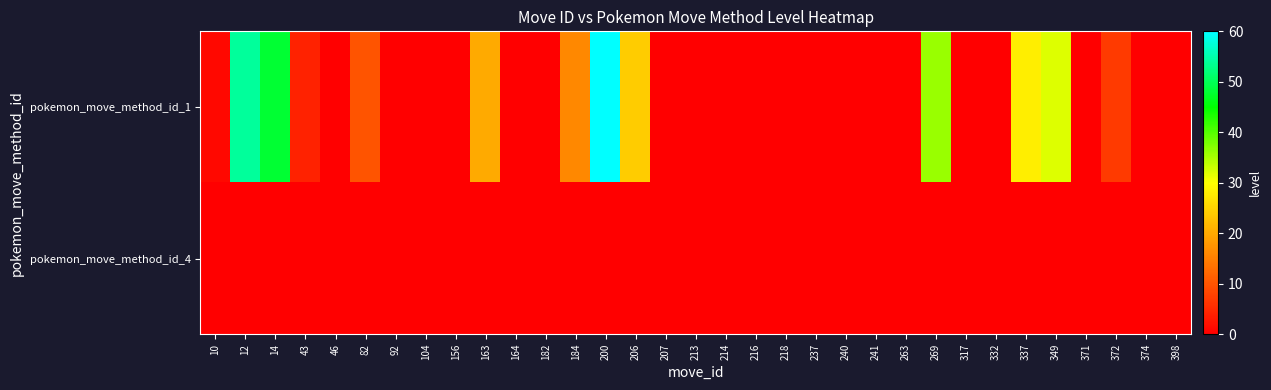

List the series in order of their overall mean, lowest first.

pokemon_move_method_id_4, pokemon_move_method_id_1